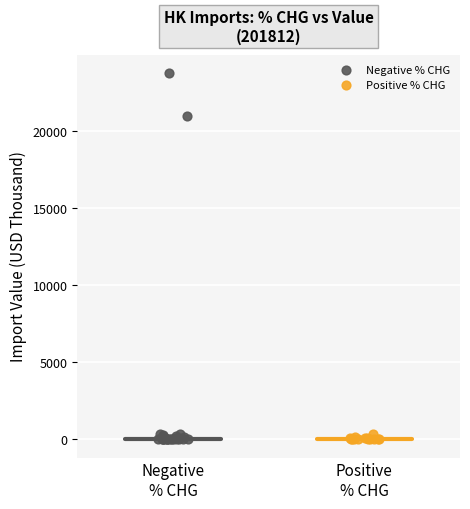

Which series has the largest Y range (max minus min)?

Negative % CHG